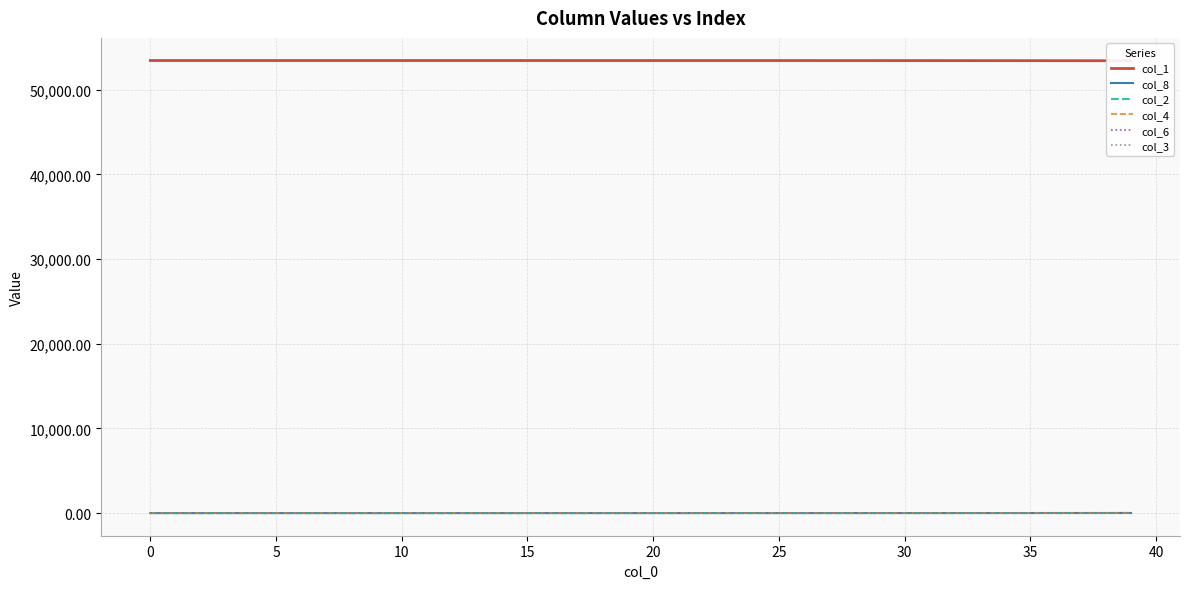

Is it true that col_6 equals 0.6 at 29?

False